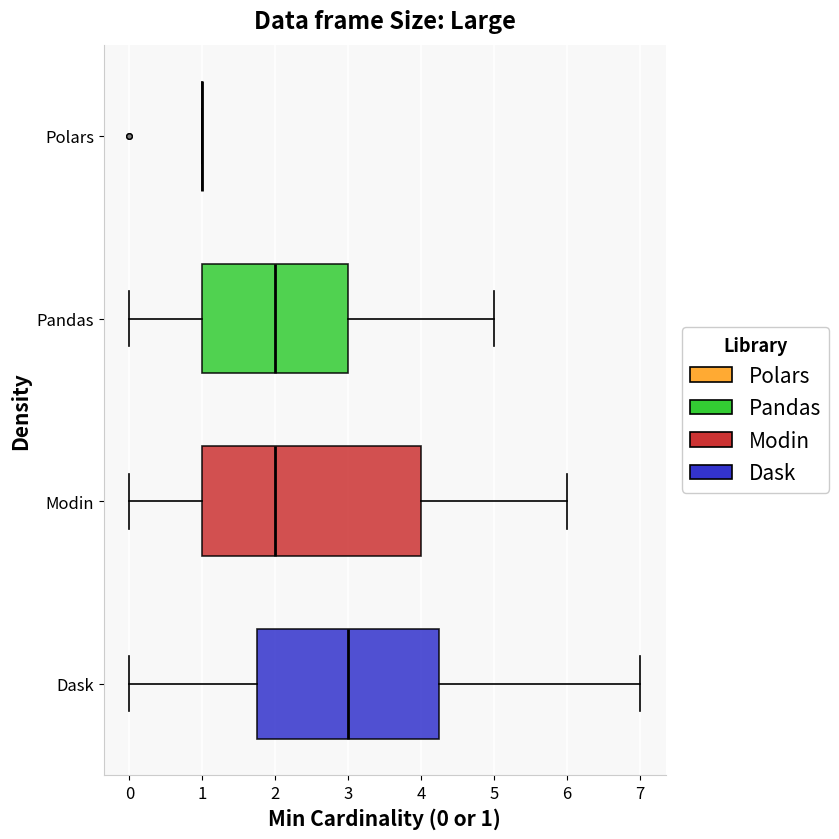

Comparing the boxes themselves (not the whiskers), which one is the widest?

Modin